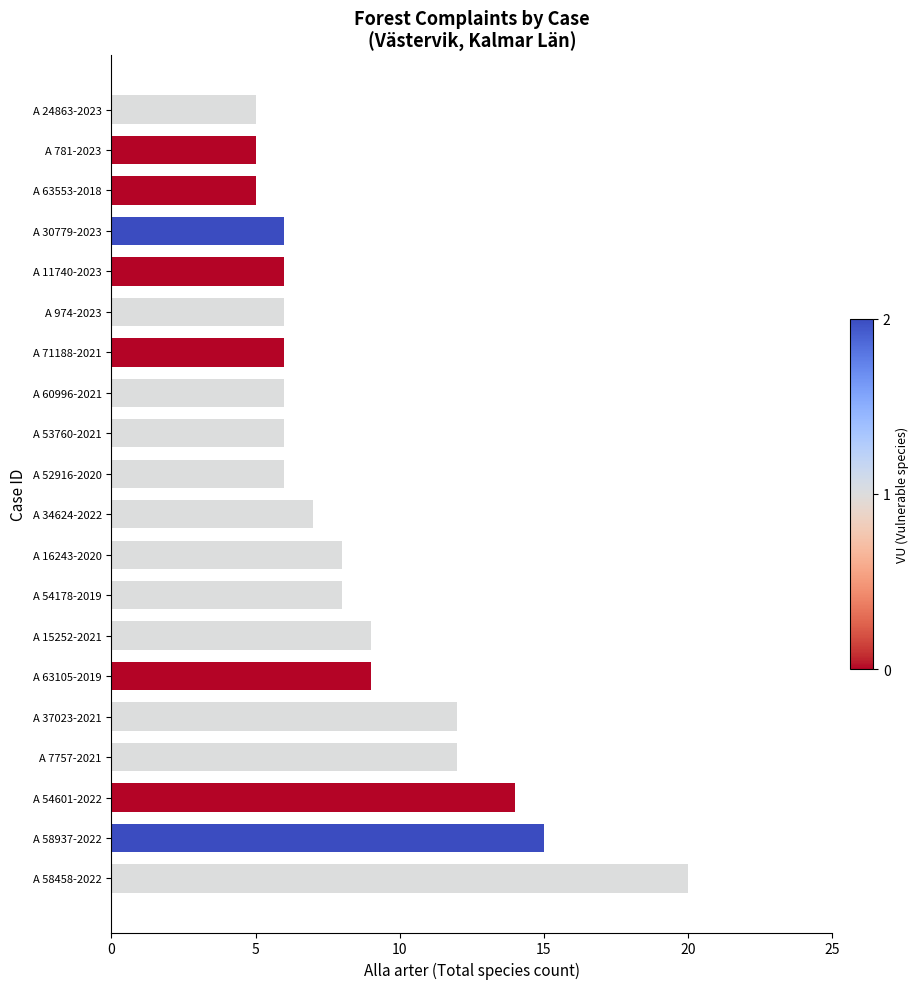

Is it true that the value at A 52916-2020 is 9?

False